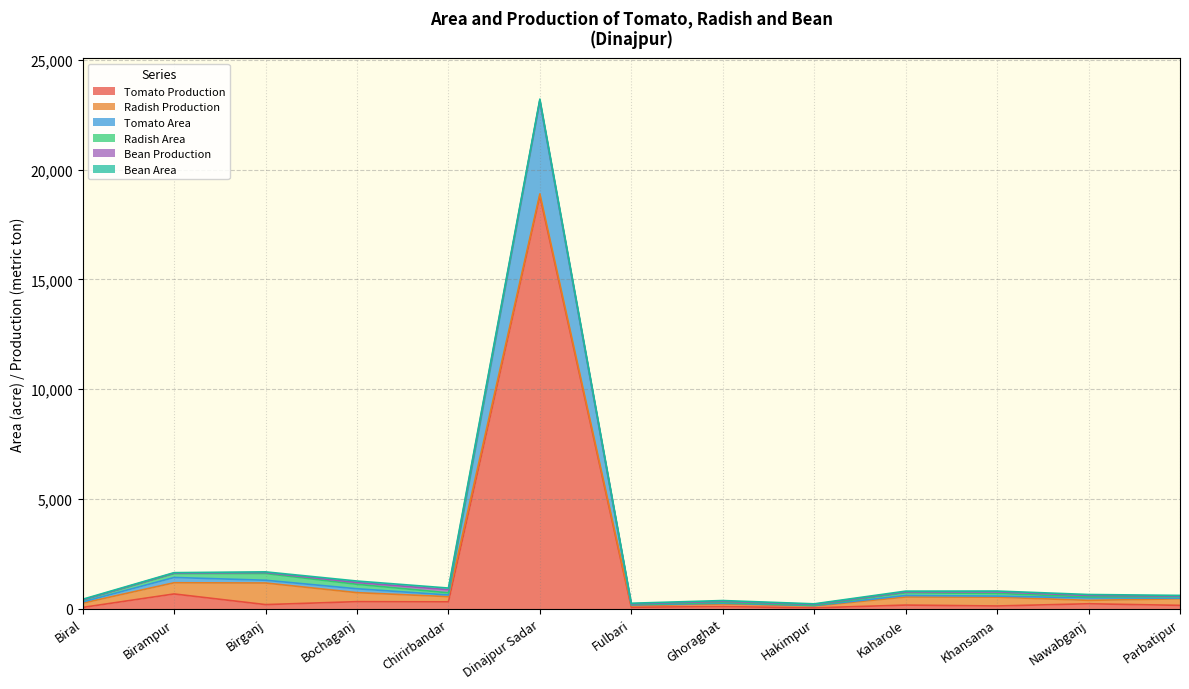

What is the spread (max minus min) of values at Birganj?

953